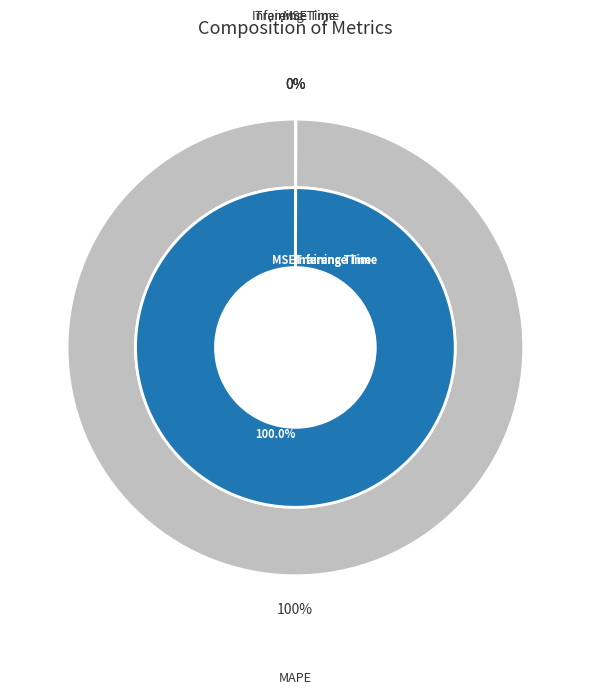

Combined, do Training Time and MAPE account for over 50%?

Yes